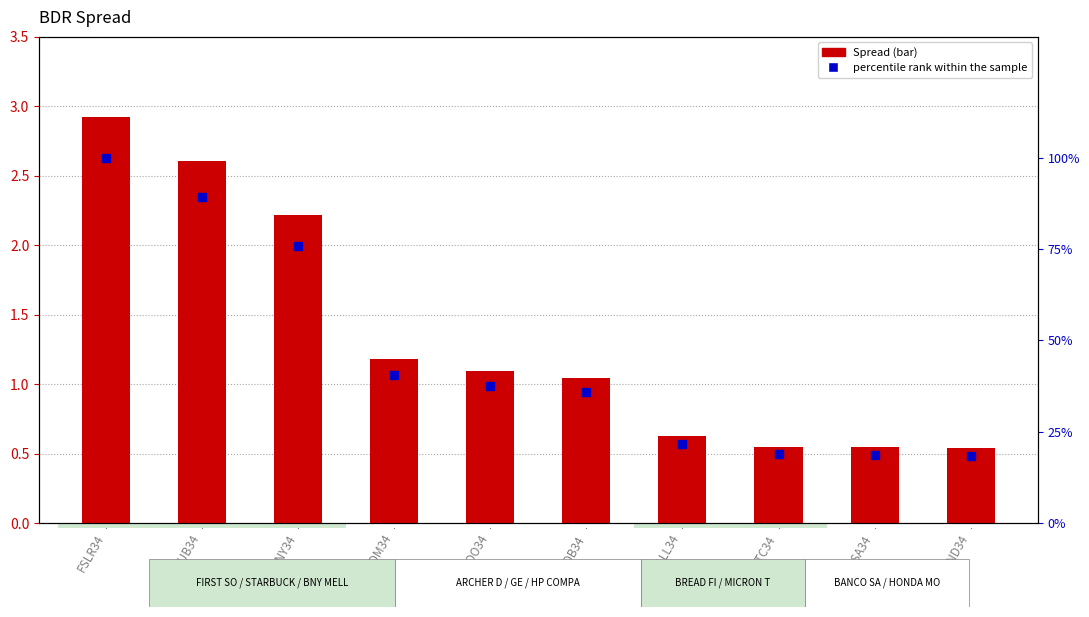

Which series has the widest spread of Y values?

percentile rank within the sample